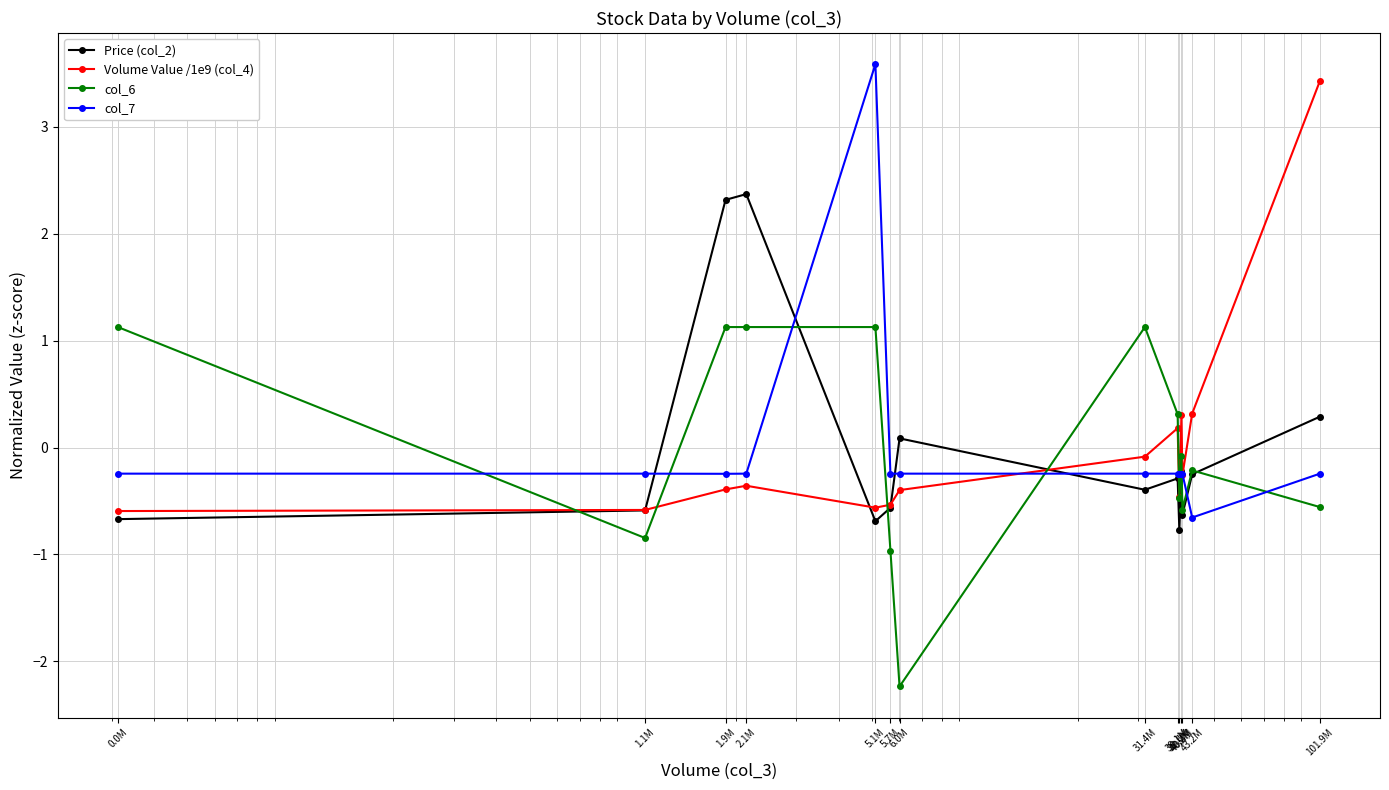

Does the chart have visible grid lines?

Yes